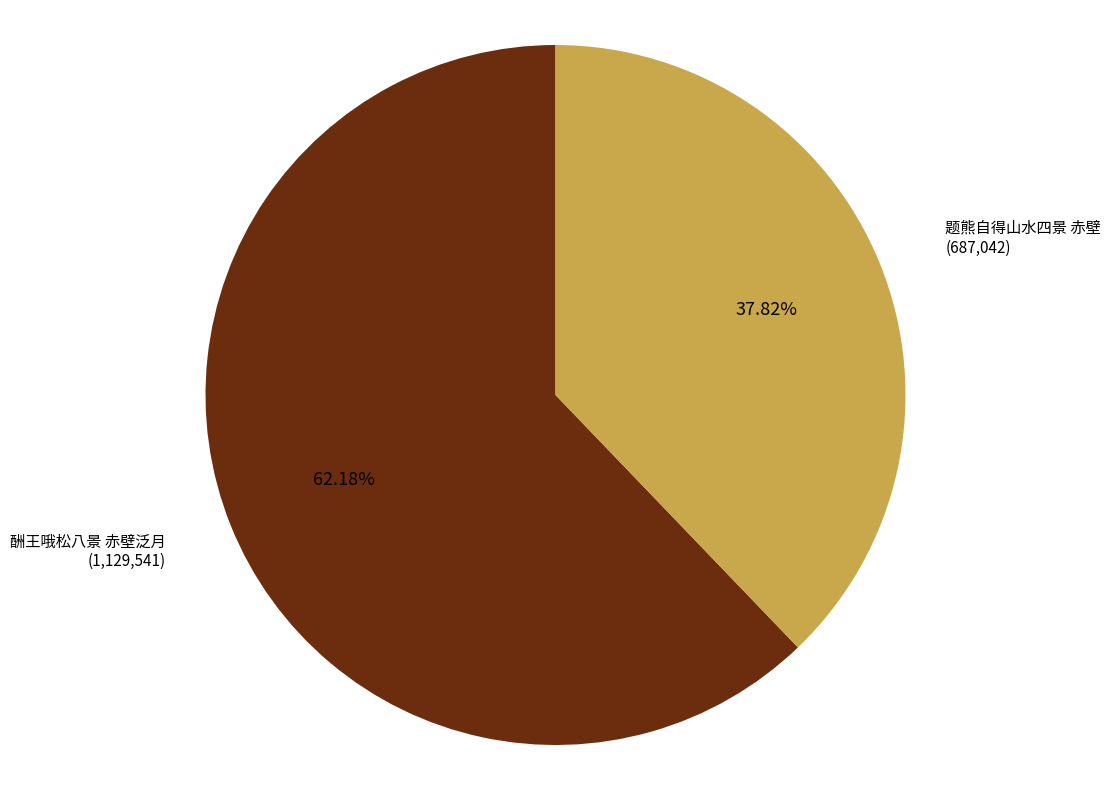

Is there a majority slice in this chart?

Yes